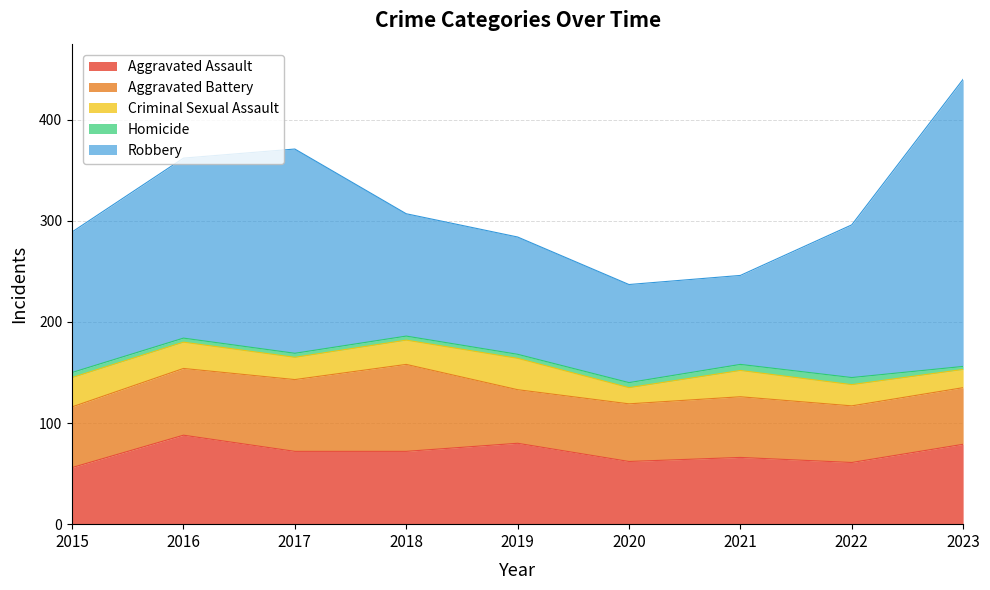

True or false: Homicide and Aggravated Assault cross at least once.

False